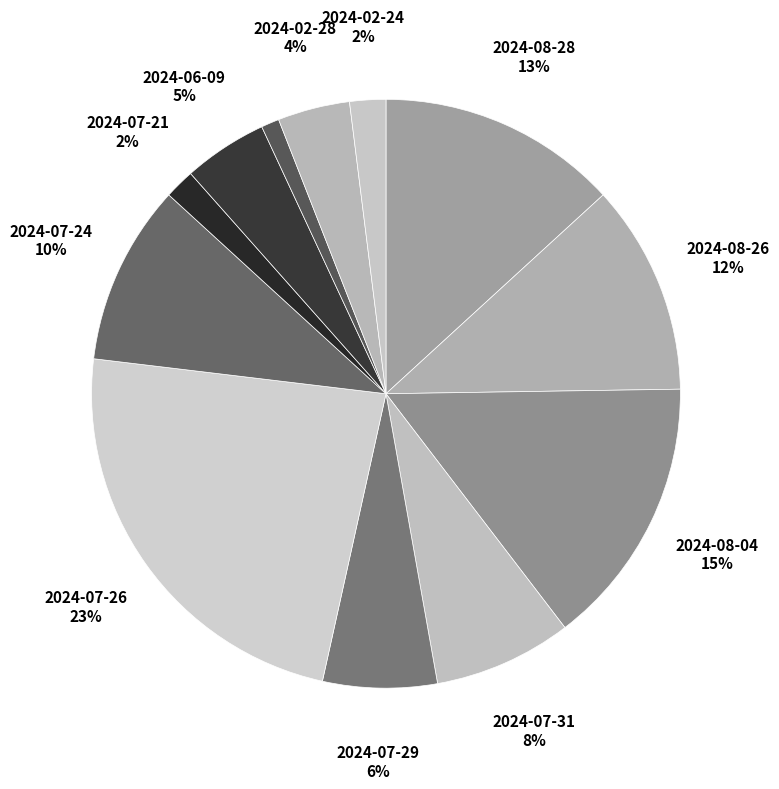

Count the number of slices in the pie.

12